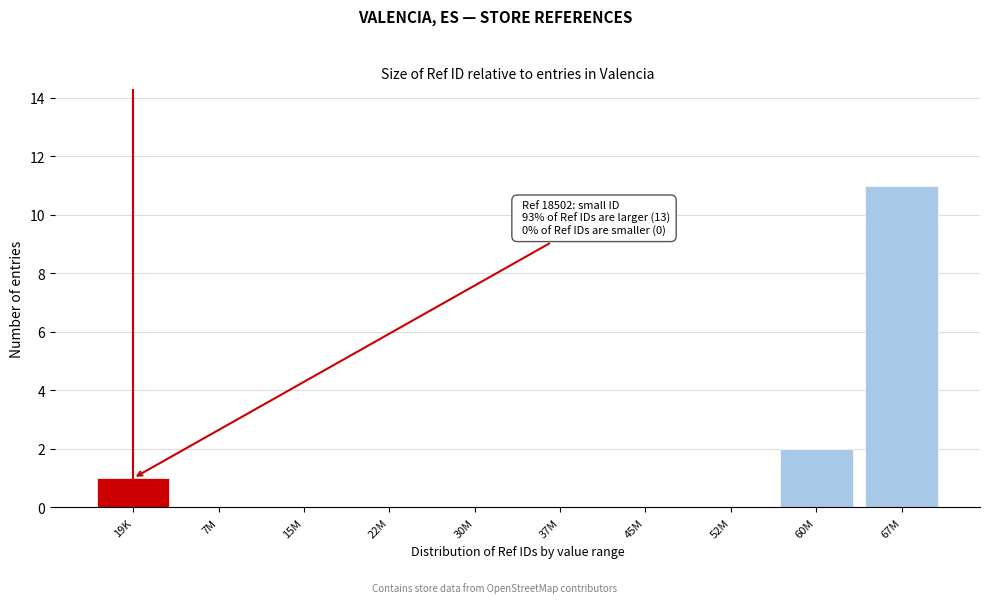

Reading left to right, extract all data points from this chart.

19K=1	7M=0	15M=0	22M=0	30M=0	37M=0	45M=0	52M=0	60M=2	67M=11